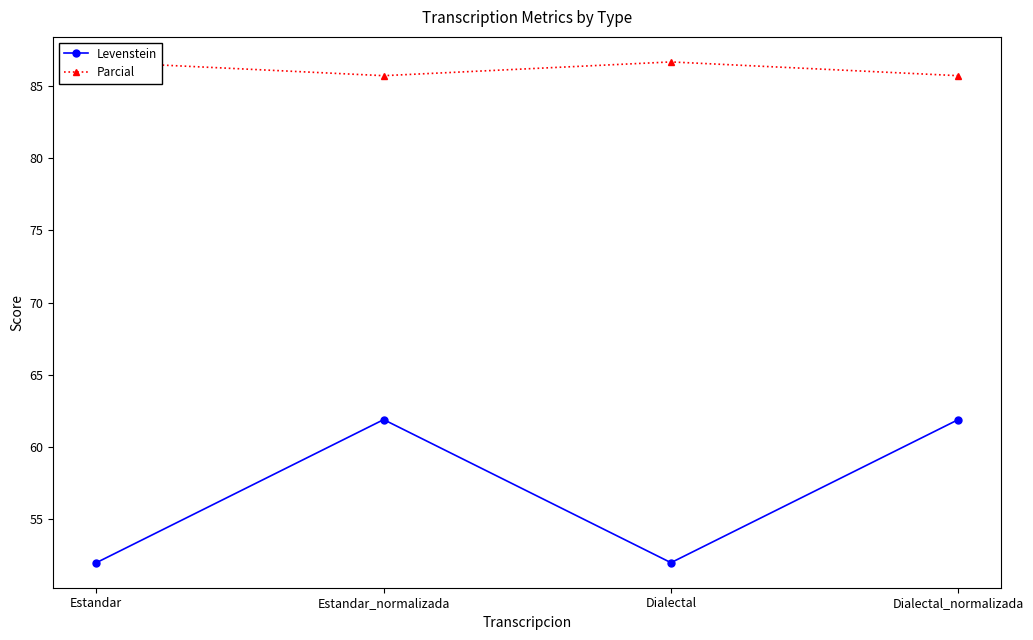

True or false: Parcial and Levenstein intersect in this chart.

False